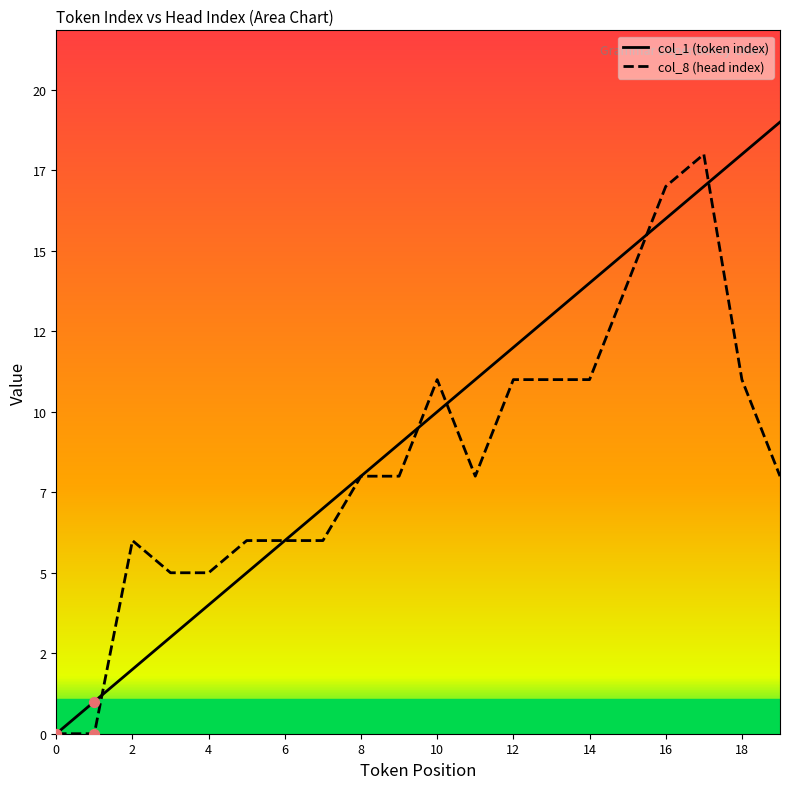

Is the value of col_8 (head index) at 12 greater than the value of col_1 (token index) at 18?

No